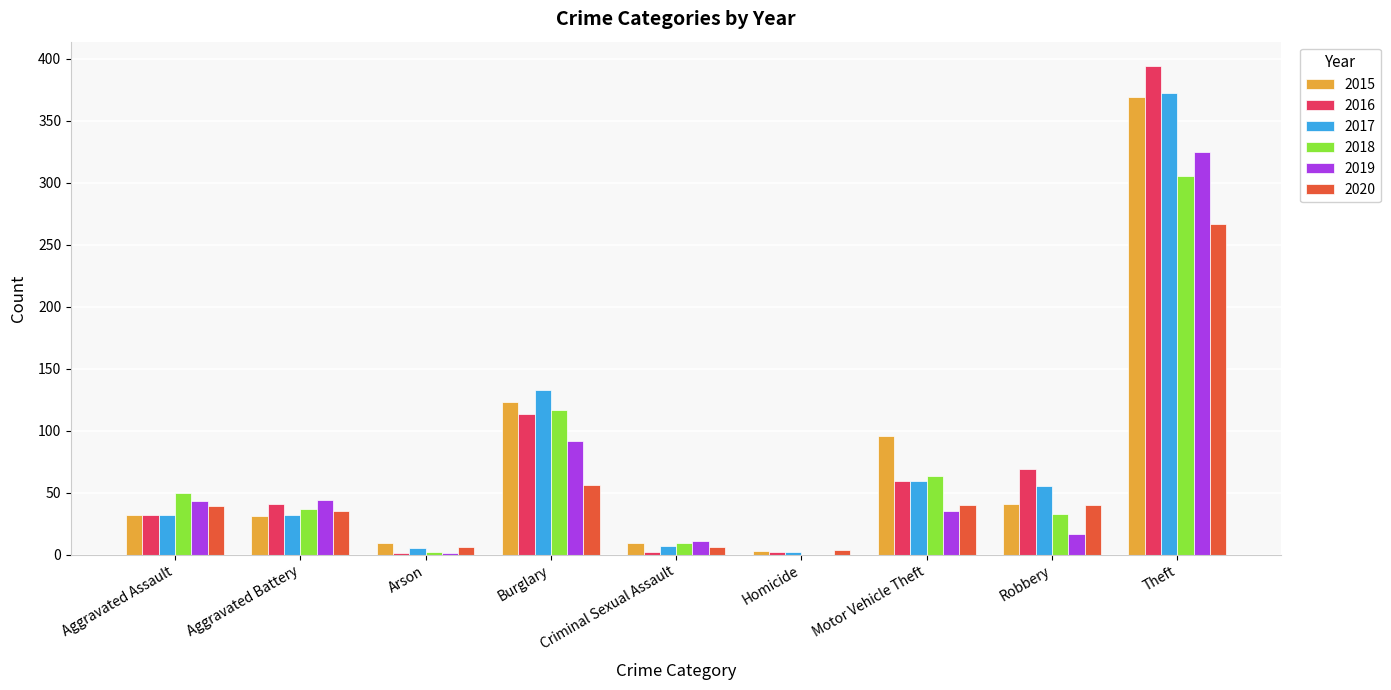

Between Motor Vehicle Theft and Robbery, which series saw the biggest shift?

2015